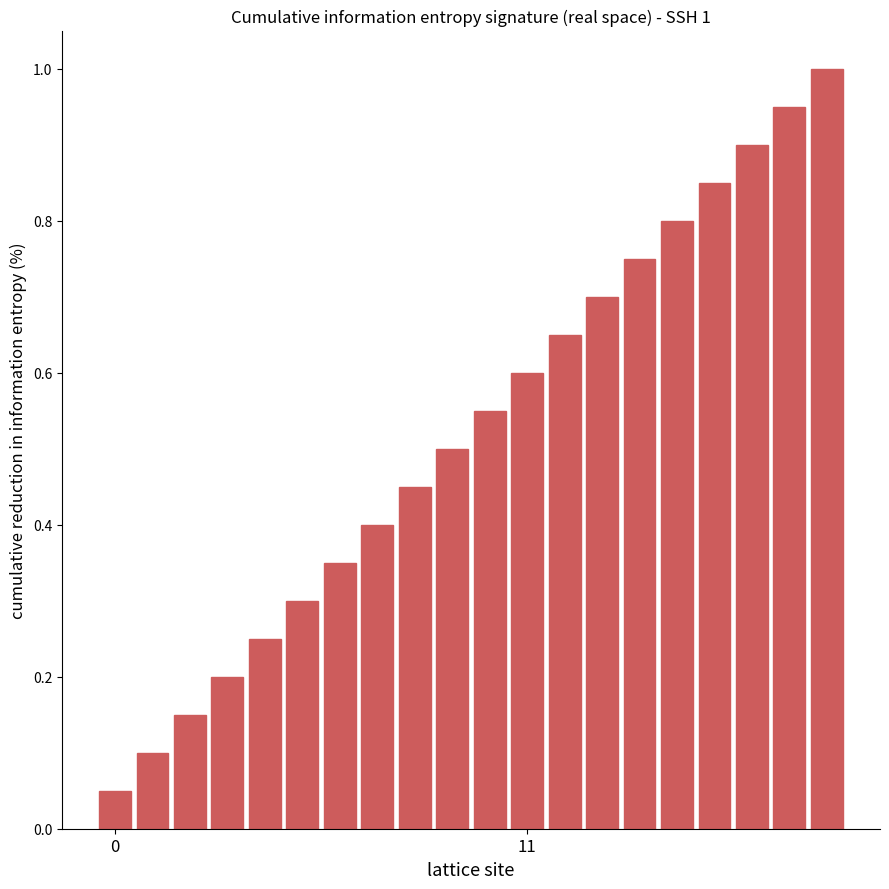

What is the greatest value displayed?

1.0